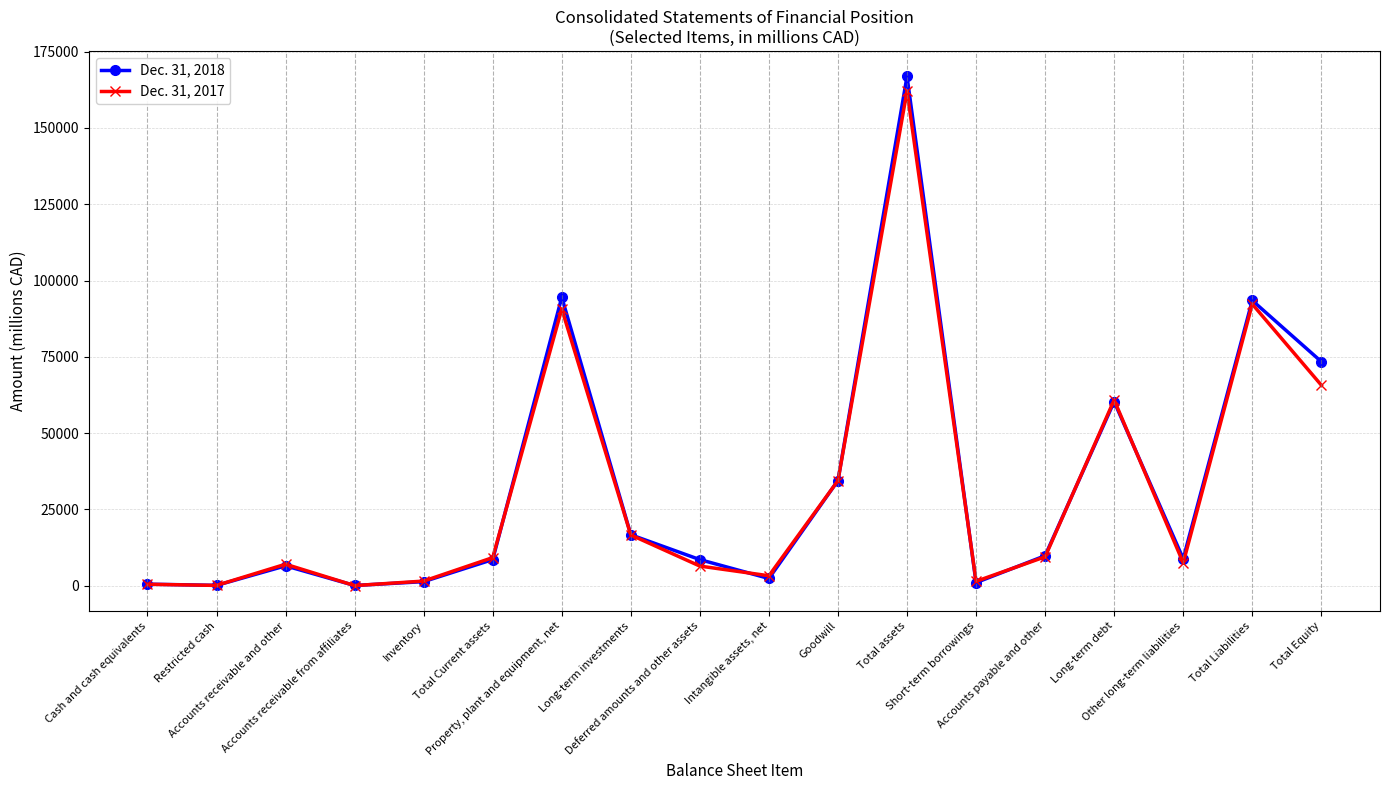

At which category is the sum across all series the highest?

Total assets